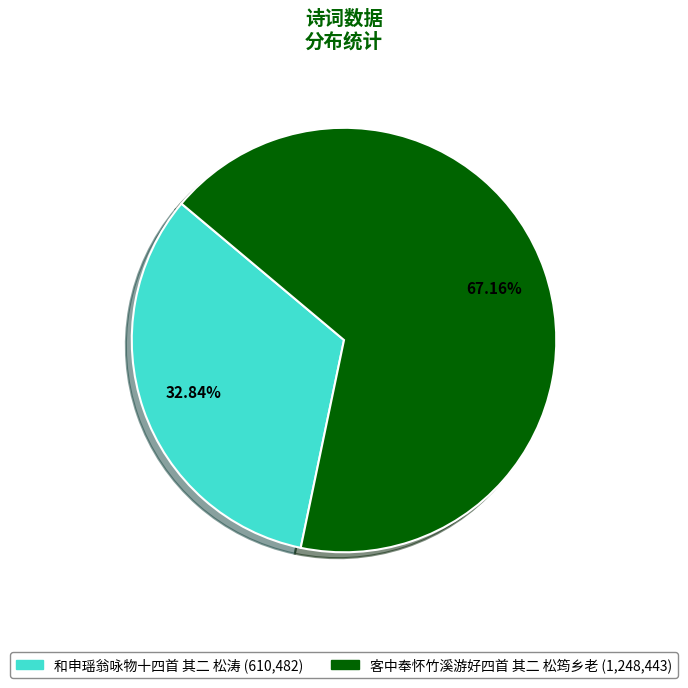

To the nearest percent, what percentage of the pie is 和申瑶翁咏物十四首 其二 松涛?

33%